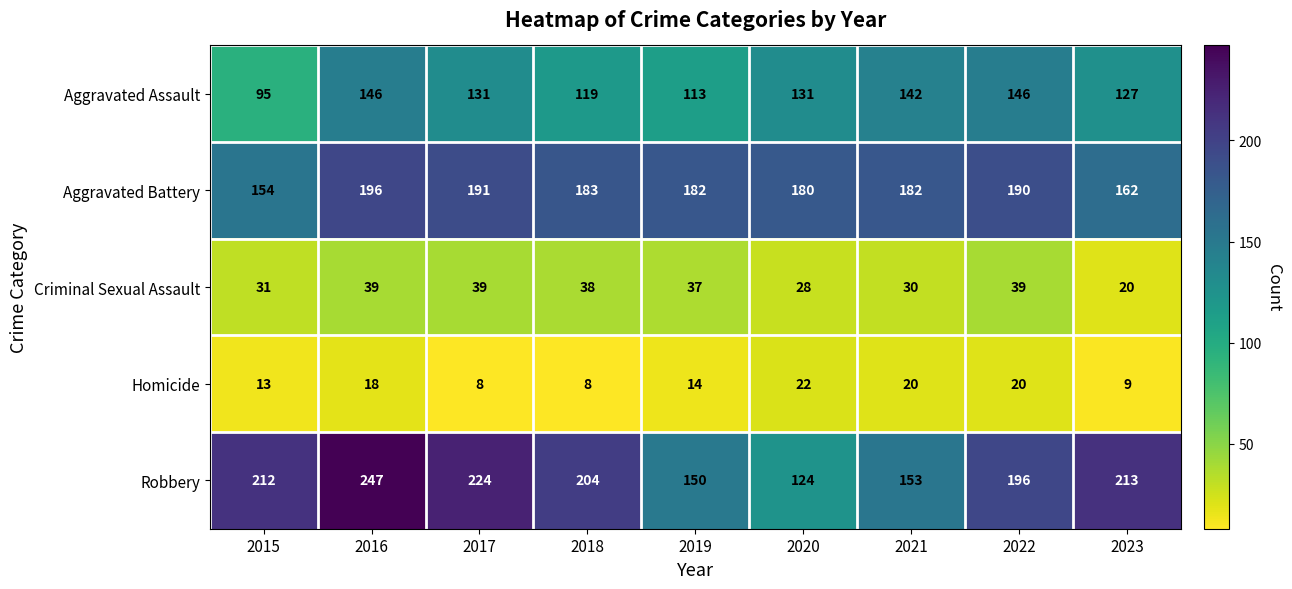

Is it true that Homicide equals 20 at 2021?

True